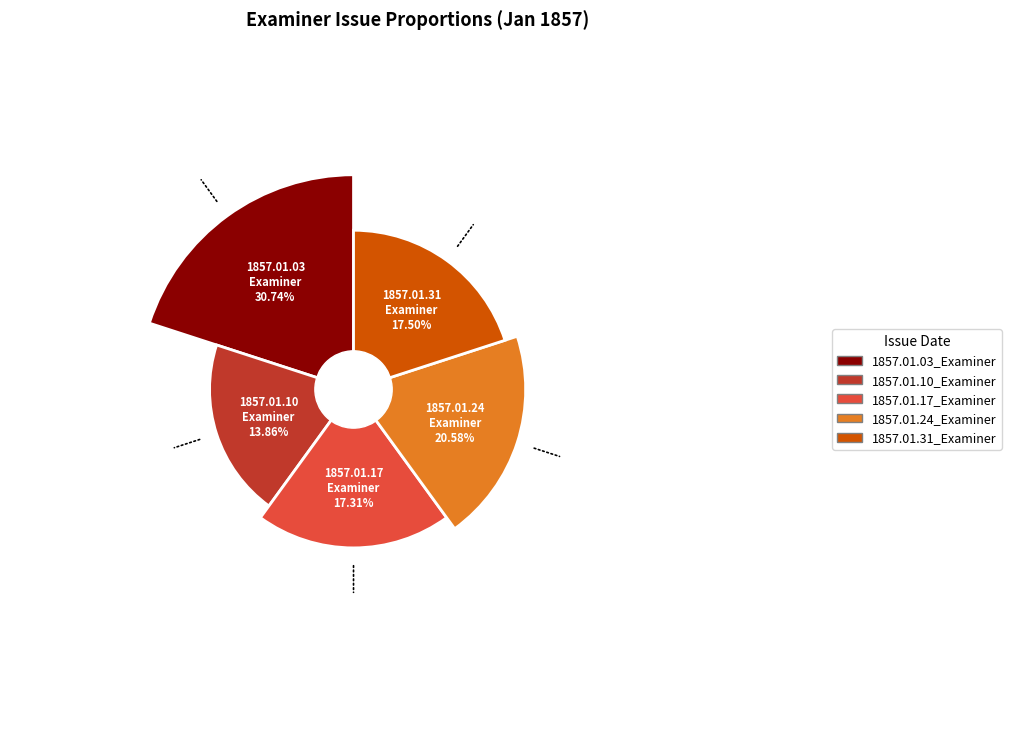

Is there any slice that represents more than half of the pie?

No